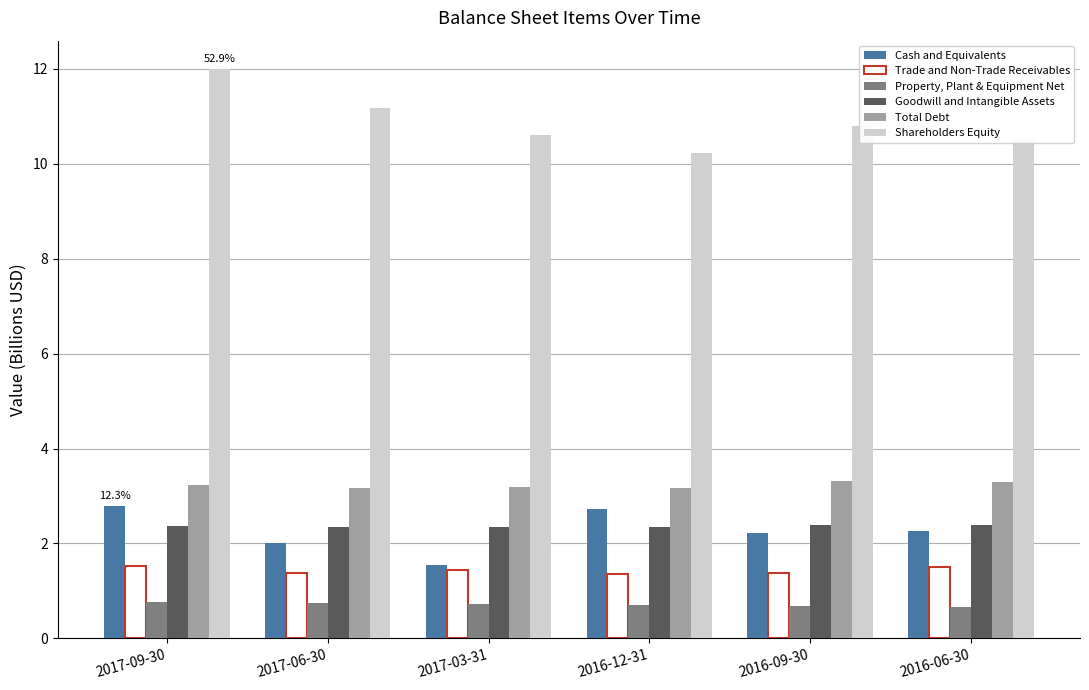

At which category does the chart reach its peak across all series?

2017-09-30